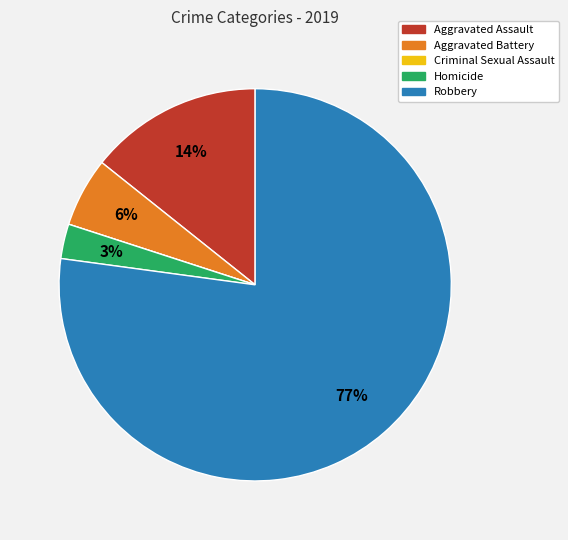

Approximately how many times larger is the value at Homicide compared to Aggravated Battery?

0.5